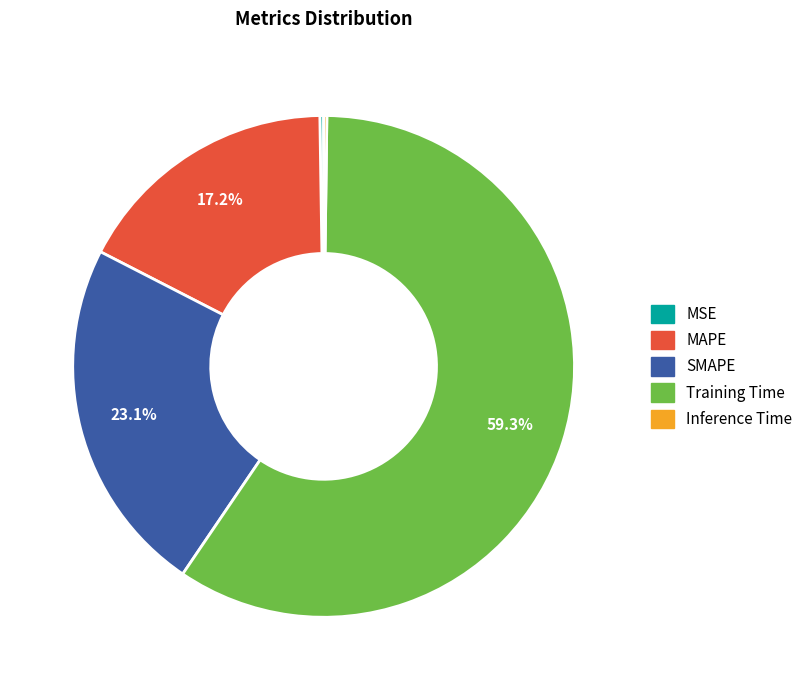

Approximately how many times larger is the value at SMAPE compared to Training Time?

0.4